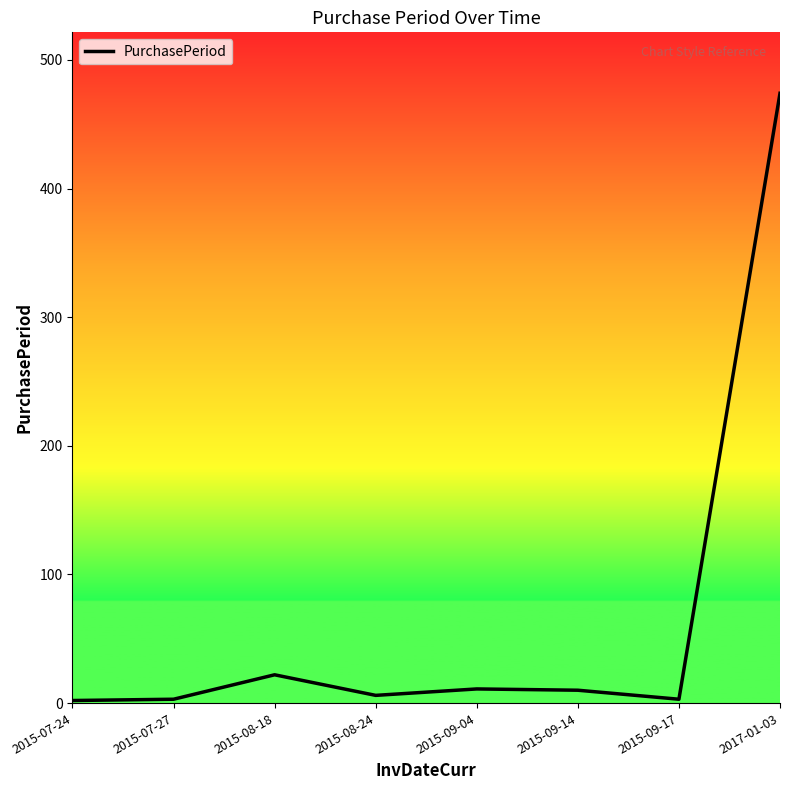

What is the sum of the values at 2015-08-18 and 2015-09-17?

25